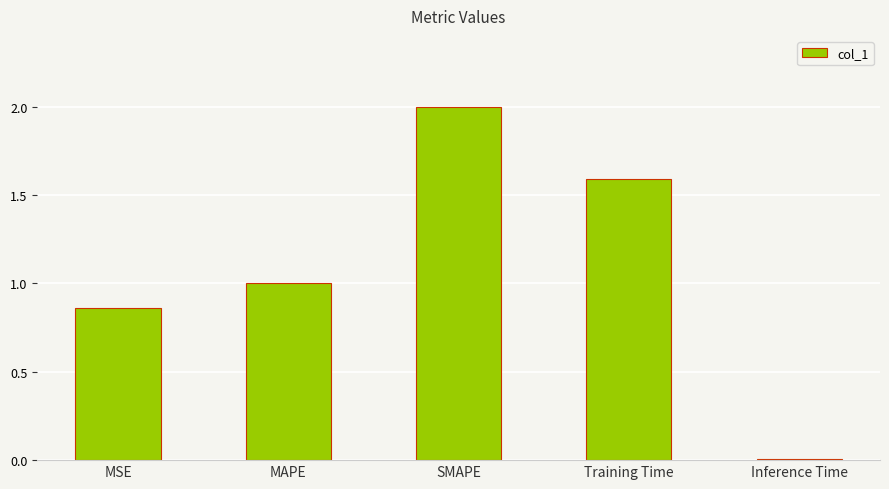

What is the greatest value displayed?

2.0